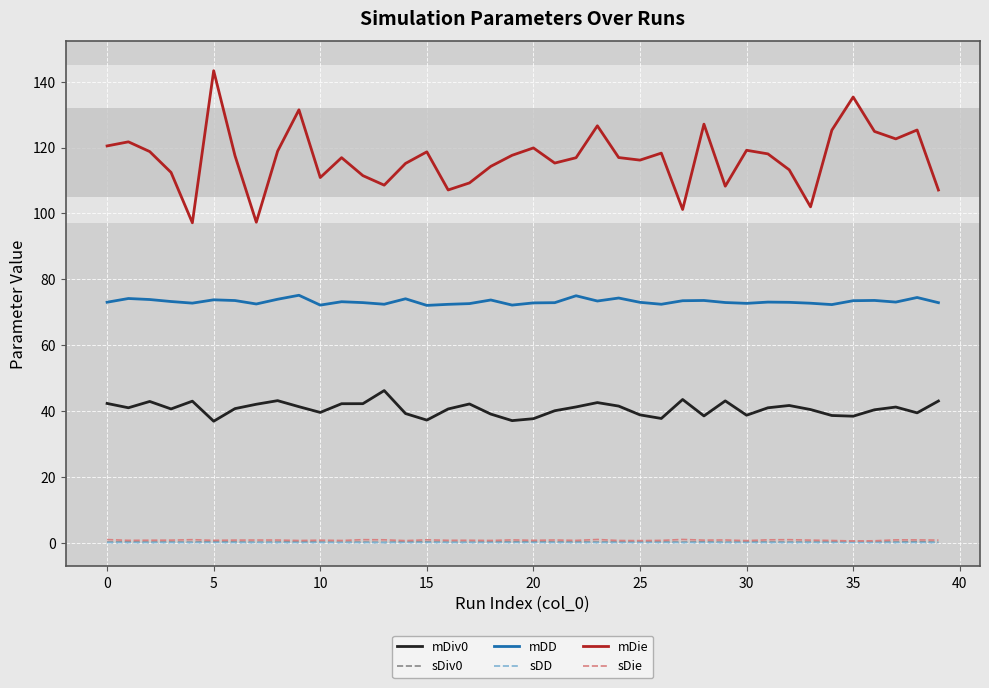

Which series has the largest total across all categories?

mDie